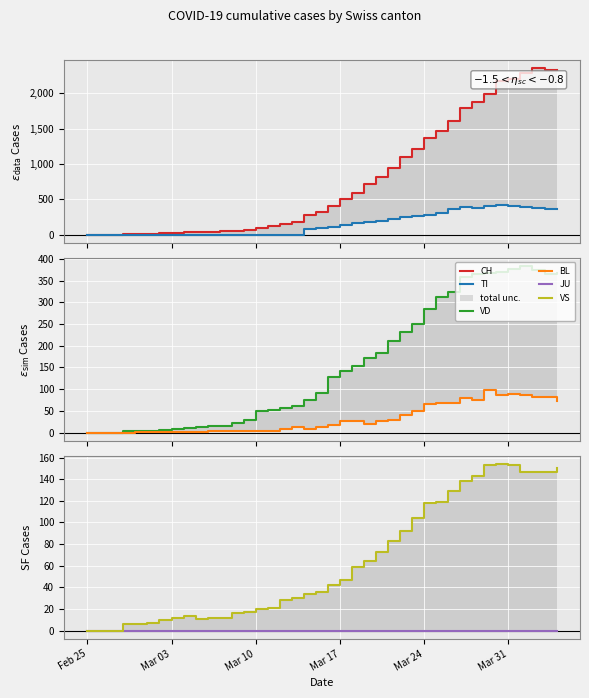

What is the label of the 1st point from the left?

Feb 25